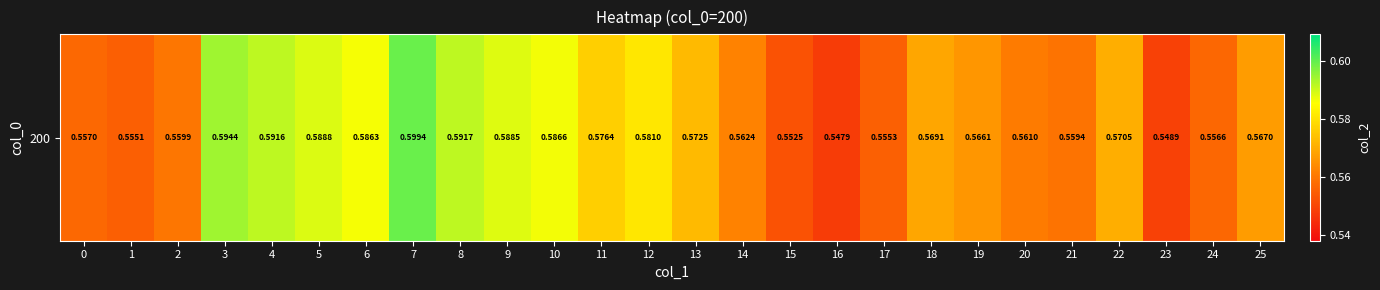

True or false: the data shows 0.5 at 16.

True